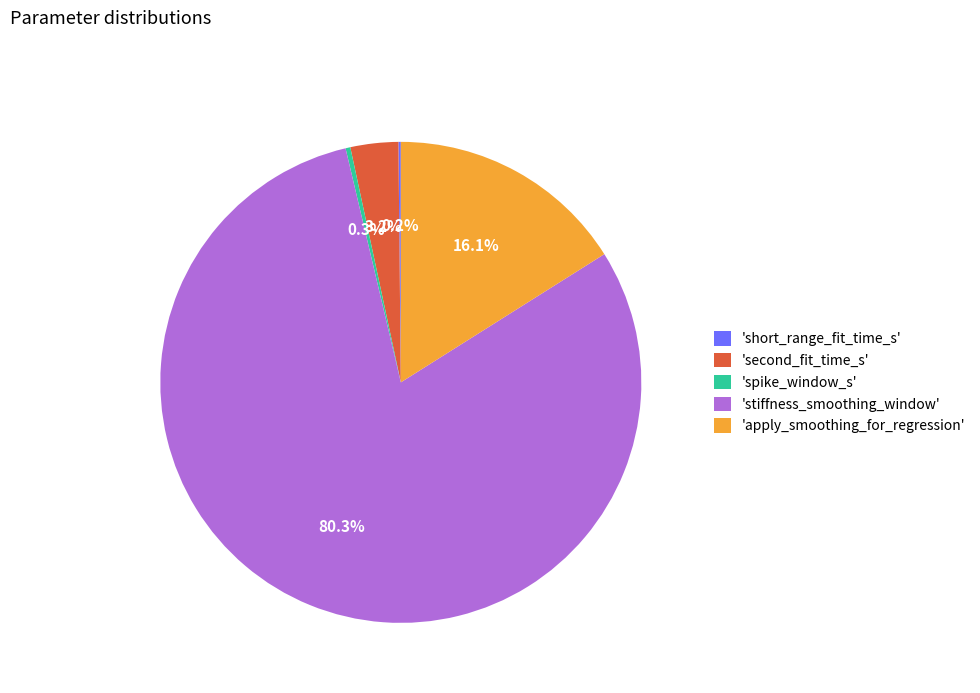

Is there a majority slice in this chart?

Yes